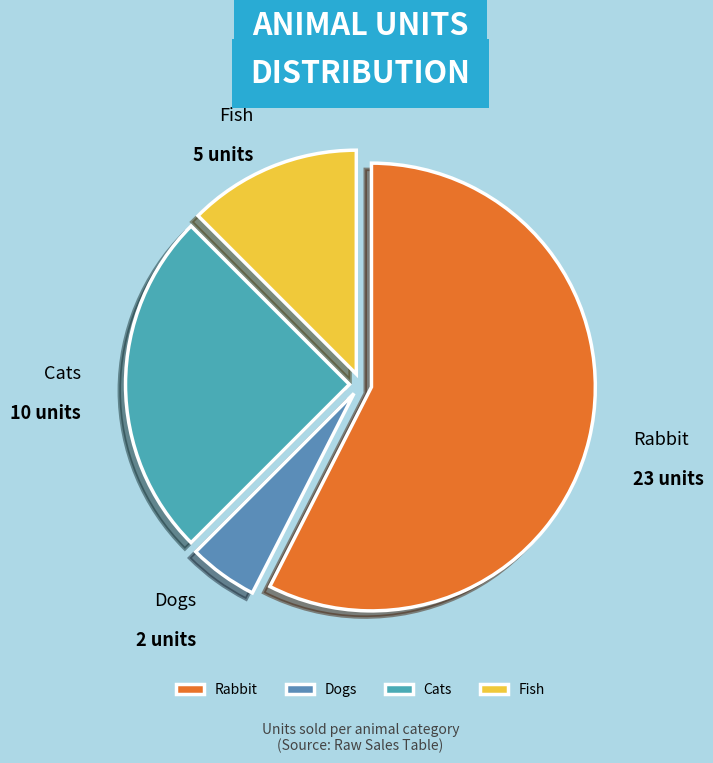

Combined, do Fish and Rabbit account for over 50%?

Yes